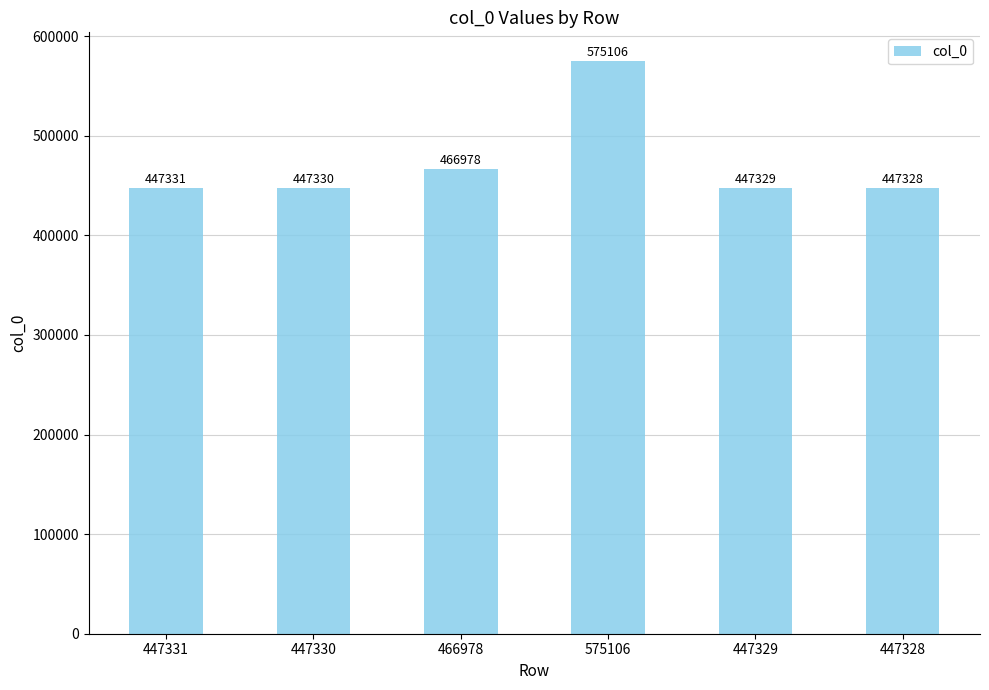

At which label is the value closest to 511217?

466978